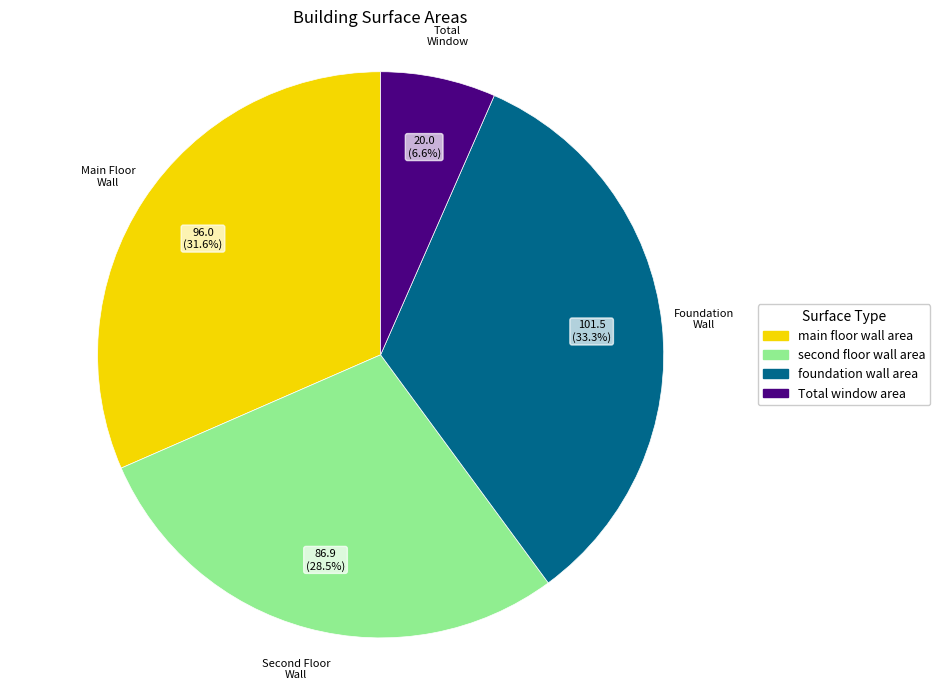

Is there a majority slice in this chart?

No